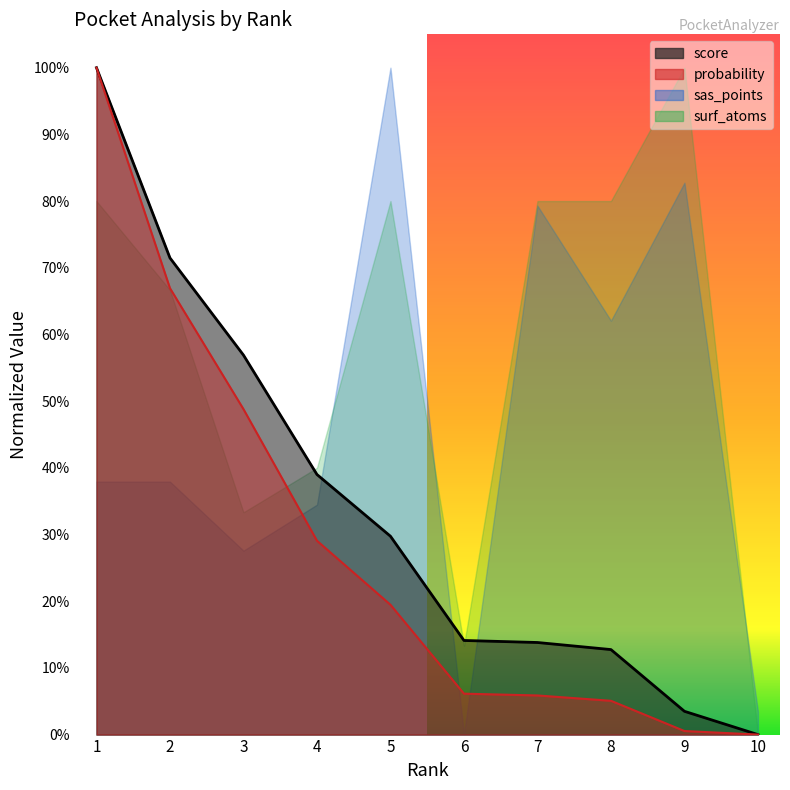

What is the sum of the score values at 1 and 2?

1.7